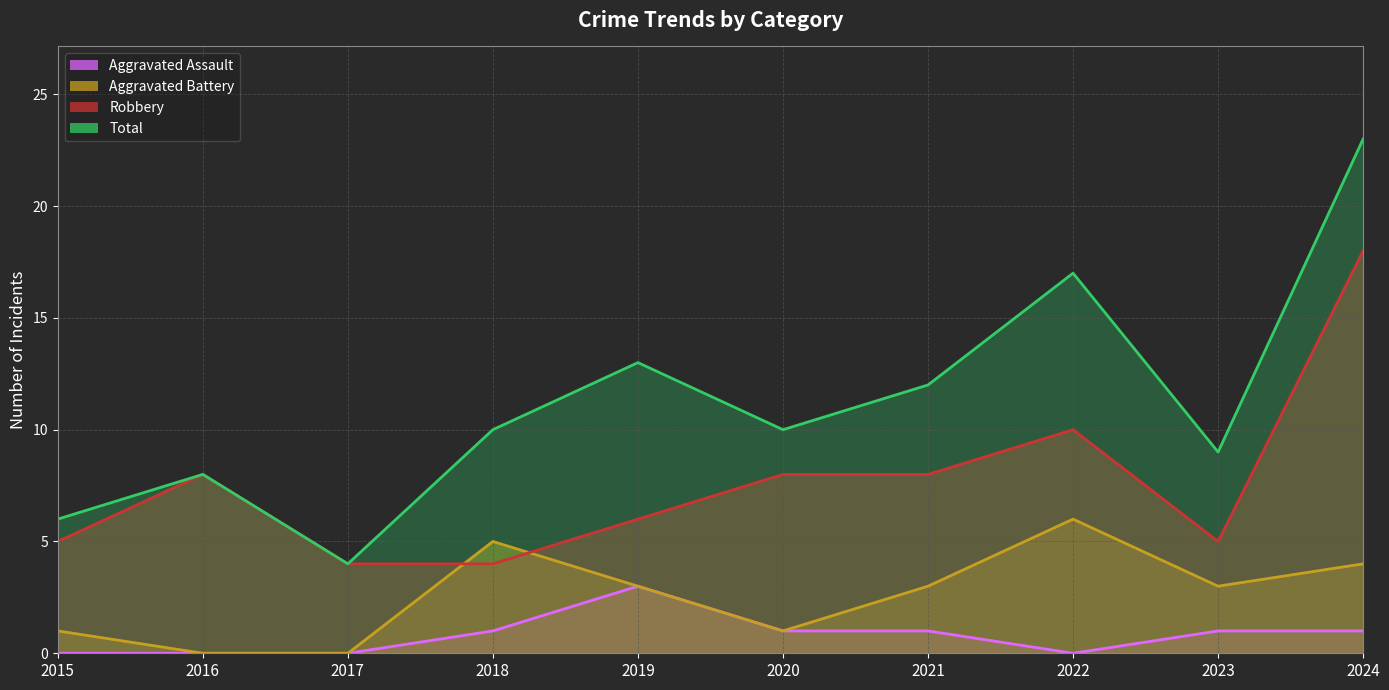

How many series are shown in this chart?

4